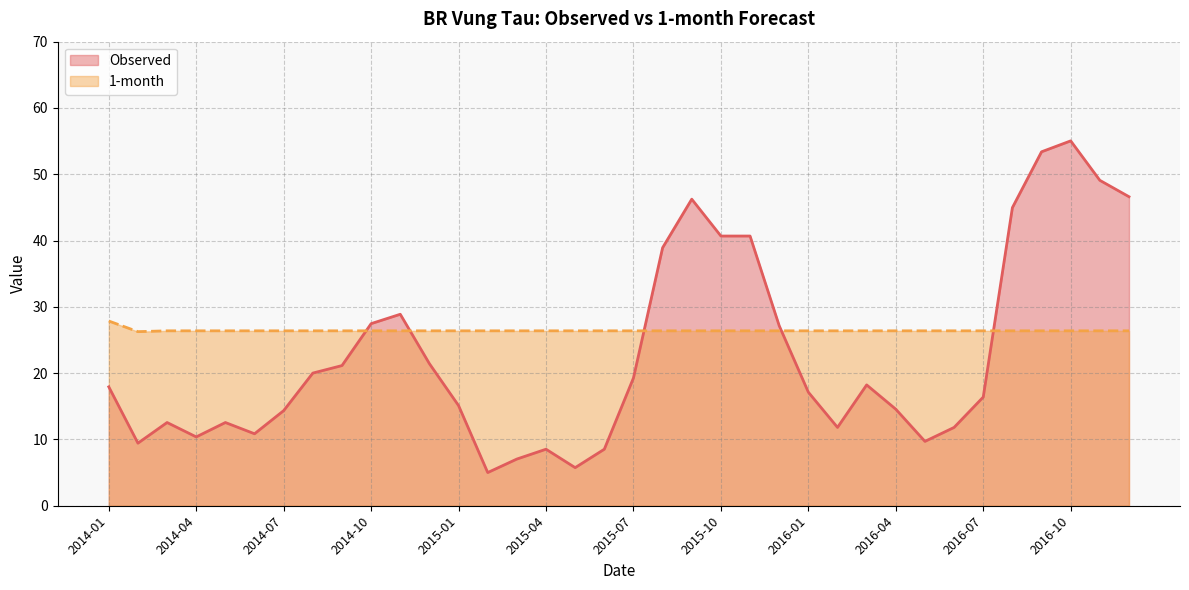

What is the difference between the maximum and minimum values in the 1-month series?

1.6